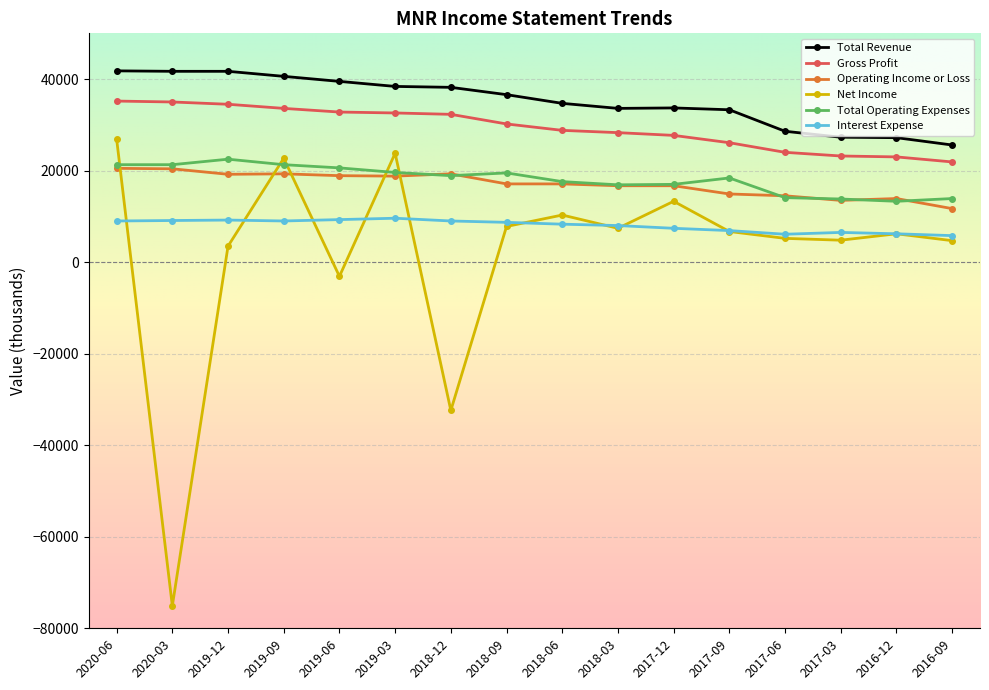

What is the minimum value for Operating Income or Loss?

11700